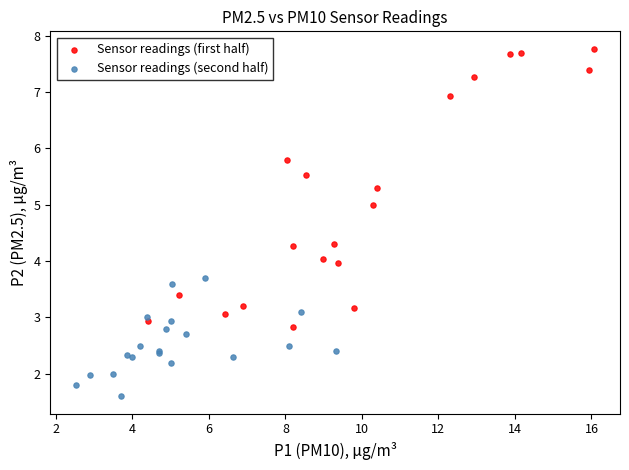

Which series reaches the maximum Y coordinate?

Sensor readings (first half)